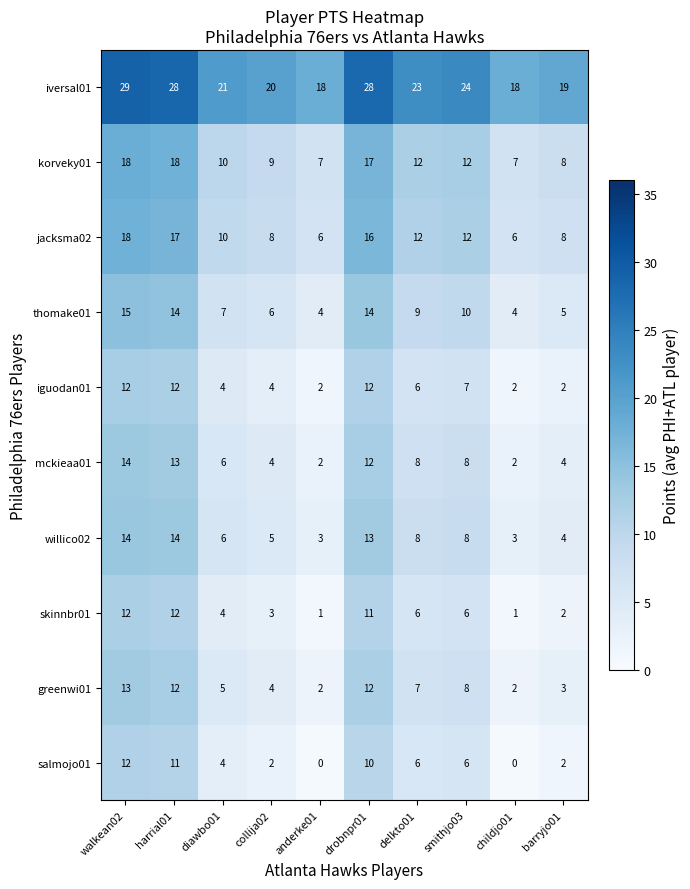

What is the spread (max minus min) of values at anderke01?

18